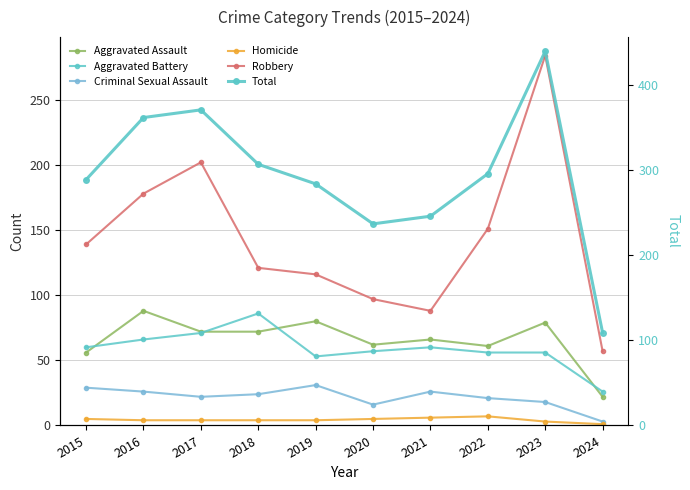

Which label corresponds to the largest value in the chart?

2023